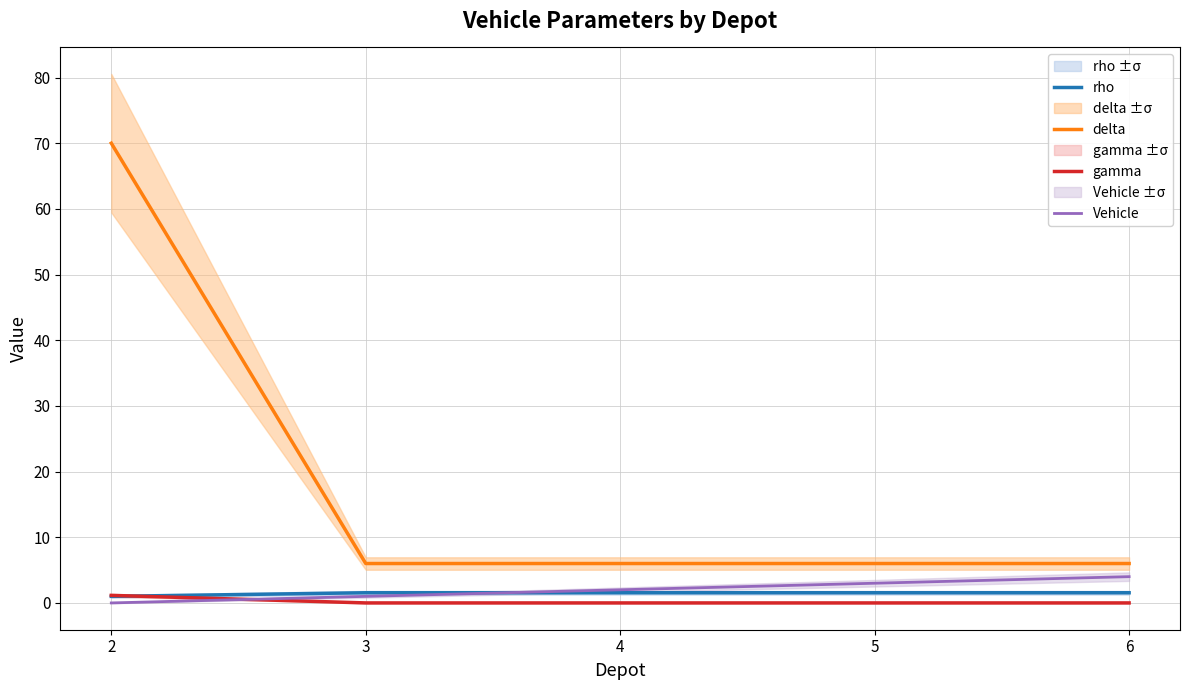

What are all the series names shown in the legend?

rho, delta, gamma, Vehicle